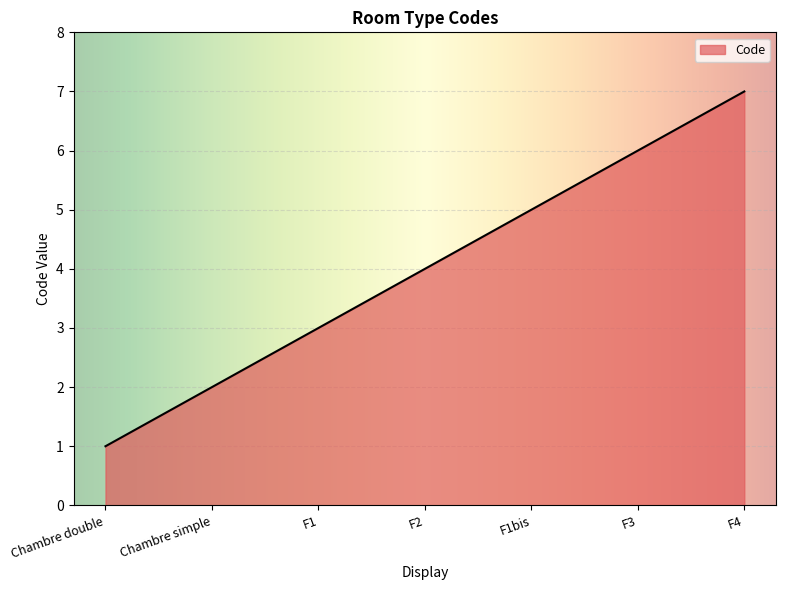

What is the difference between the second highest and second lowest values?

4